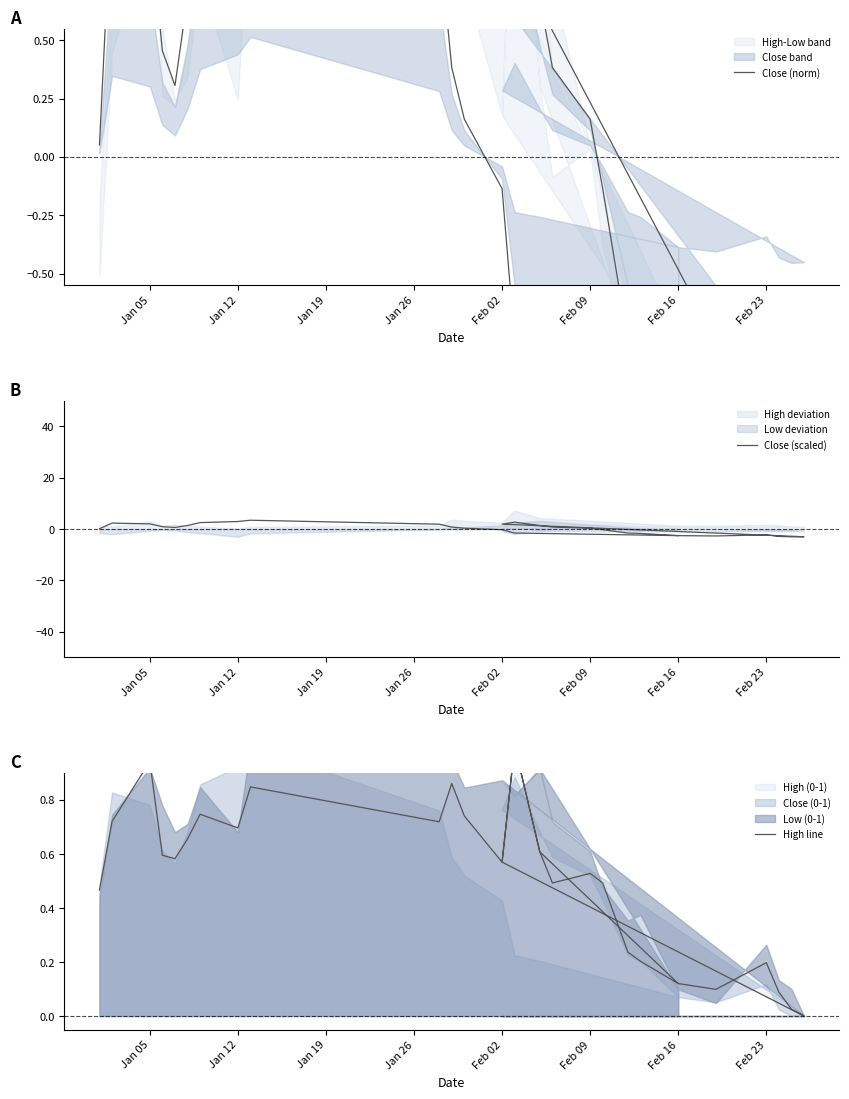

True or false: Close (scaled) has more than 1 interior local peaks.

True